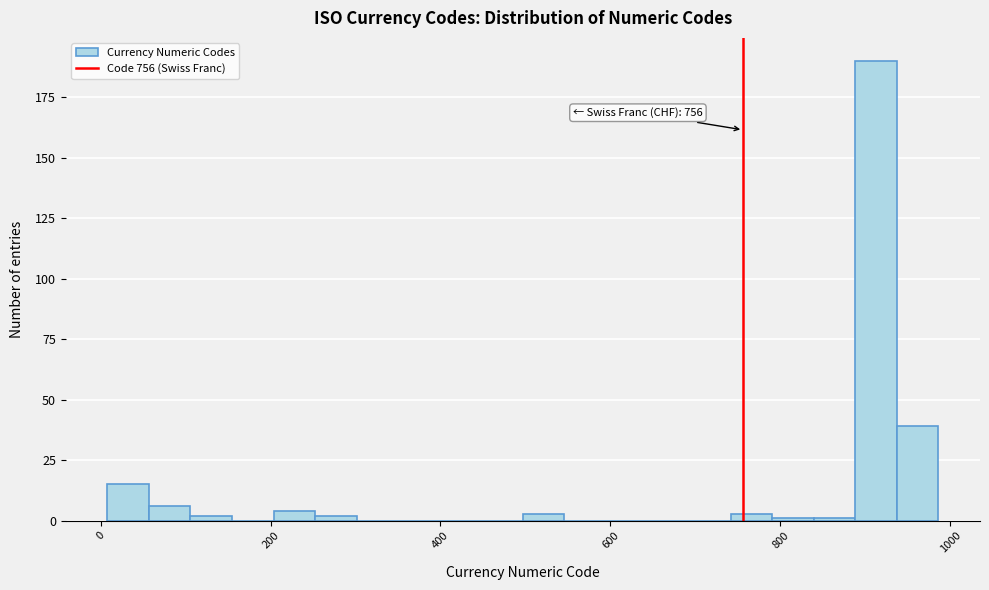

Around what value on the x-axis is the tallest bar? Give the approximate position of its centre, as read against the axis.

920